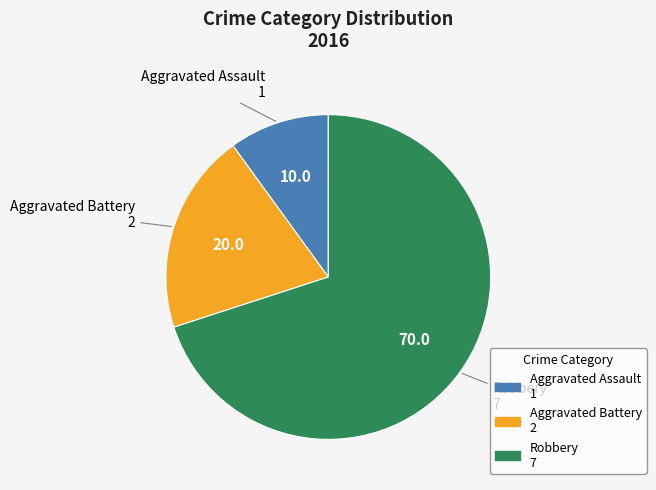

Does any single category account for the majority?

Yes